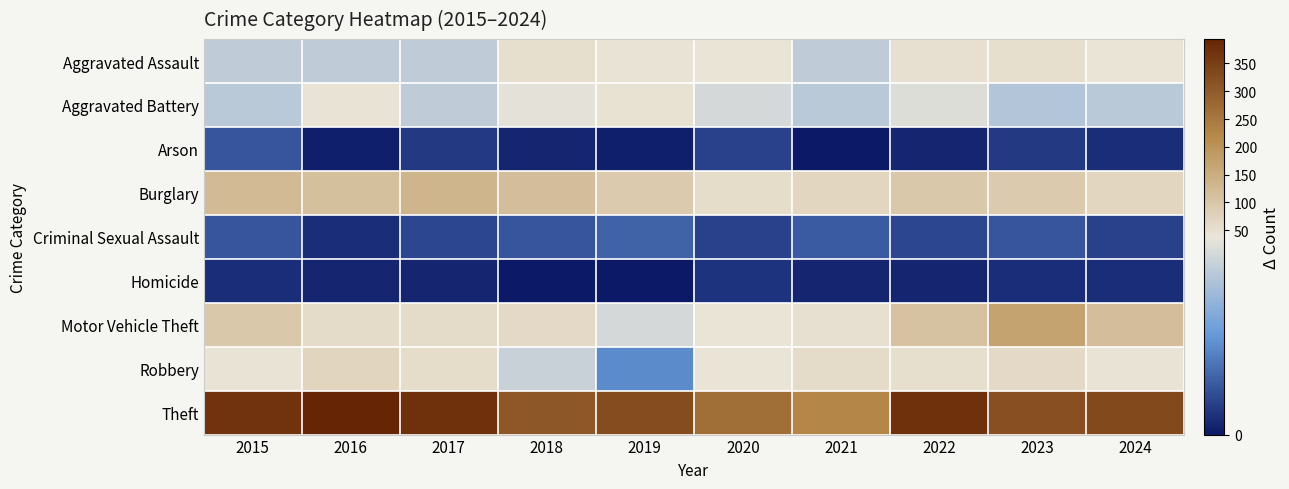

Reading left to right, transcribe all the data shown in this chart.

Aggravated Assault: 2015=32	2016=32	2017=32	2018=50	2019=43	2020=39	2021=32	2022=48	2023=50	2024=39
Aggravated Battery: 2015=31	2016=41	2017=32	2018=37	2019=44	2020=35	2021=31	2022=36	2023=30	2024=31
Arson: 2015=9	2016=1	2017=5	2018=2	2019=1	2020=6	2021=0	2022=2	2023=5	2024=3
Burglary: 2015=123	2016=113	2017=133	2018=117	2019=92	2020=55	2021=67	2022=95	2023=91	2024=67
Criminal Sexual Assault: 2015=9	2016=3	2017=7	2018=9	2019=11	2020=6	2021=10	2022=7	2023=9	2024=6
Homicide: 2015=3	2016=2	2017=2	2018=0	2019=0	2020=4	2021=2	2022=2	2023=3	2024=3
Motor Vehicle Theft: 2015=96	2016=59	2017=59	2018=63	2019=35	2020=40	2021=49	2022=110	2023=171	2024=116
Robbery: 2015=41	2016=69	2017=55	2018=33	2019=17	2020=40	2021=59	2022=50	2023=61	2024=41
Theft: 2015=369	2016=394	2017=372	2018=305	2019=325	2020=266	2021=224	2022=372	2023=321	2024=331